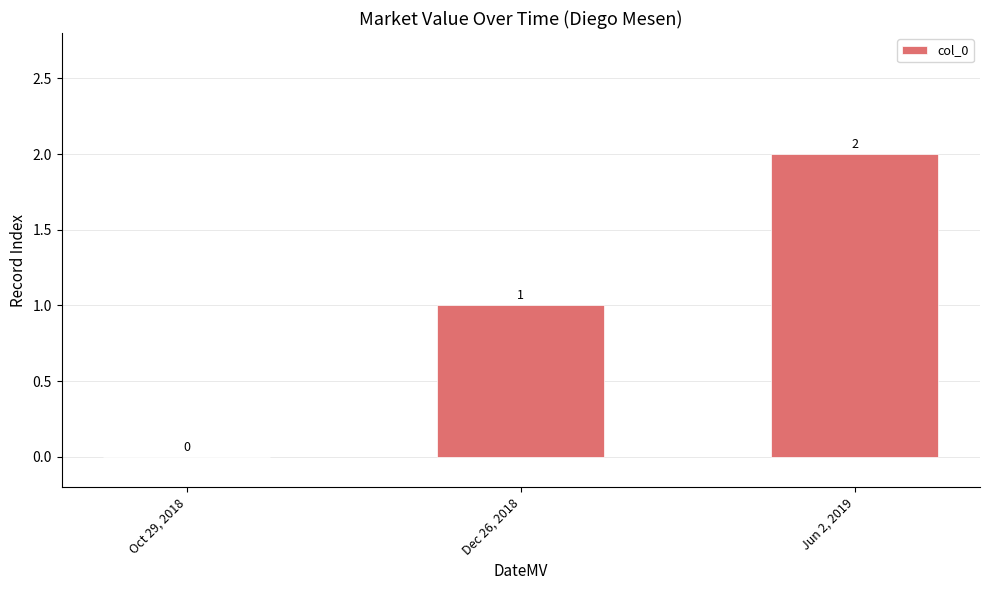

Between Jun 2, 2019 and Oct 29, 2018, which is larger?

Jun 2, 2019